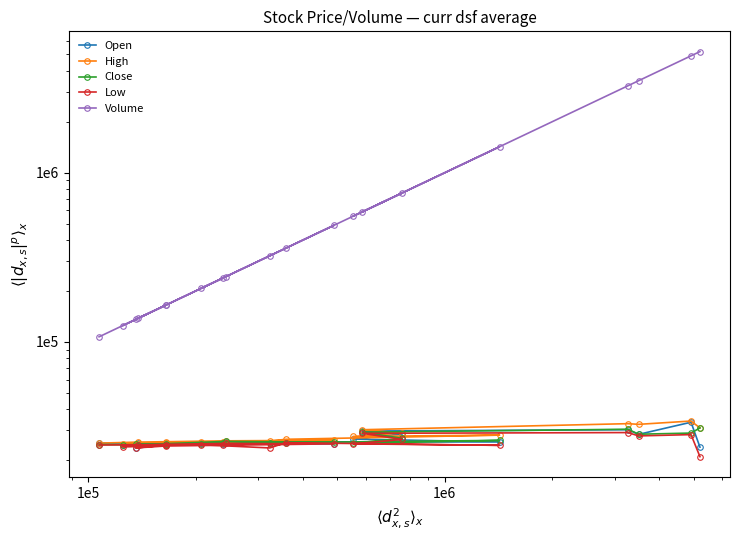

At how many categories does at least one series exceed 3863177?

2